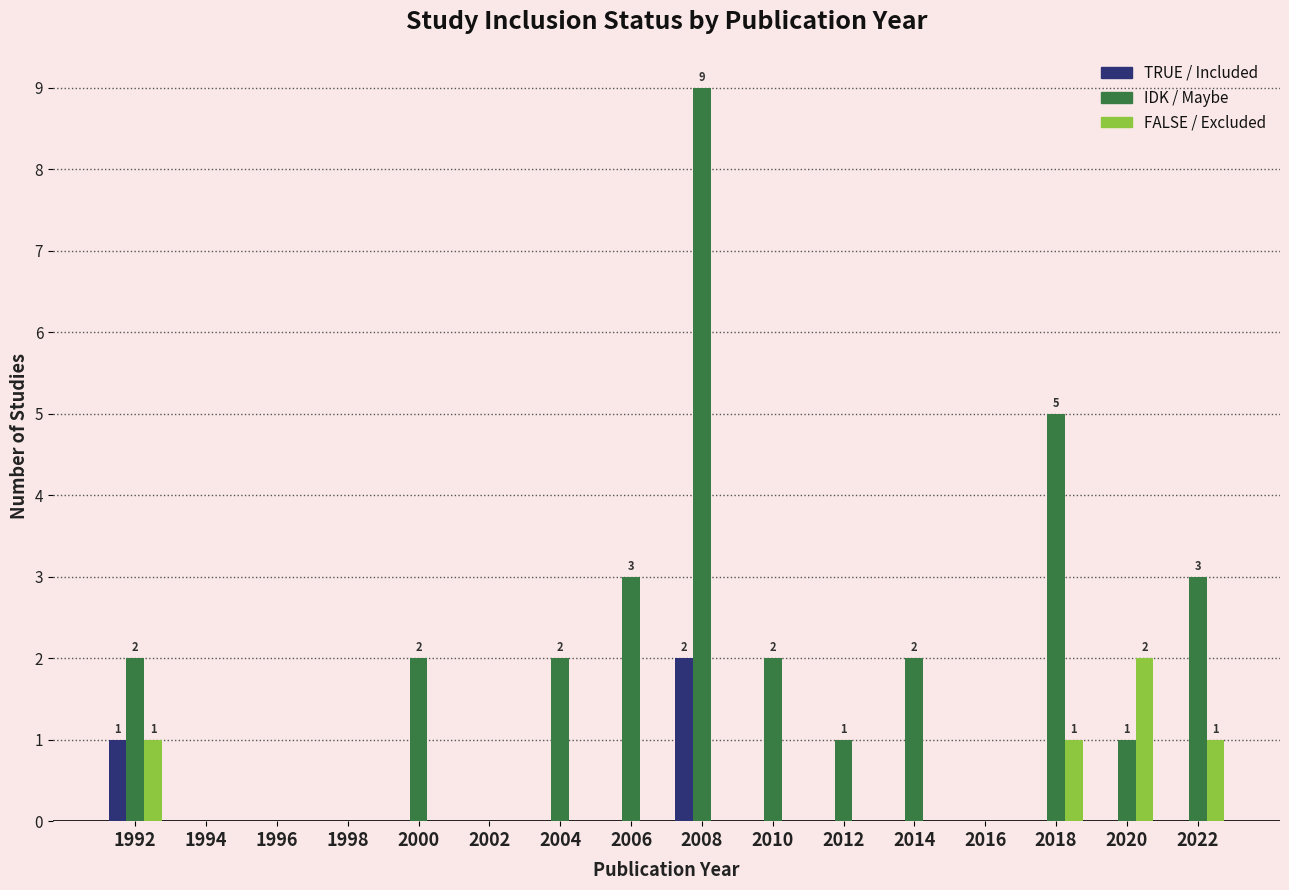

Which series has the widest spread of values?

FALSE / Excluded